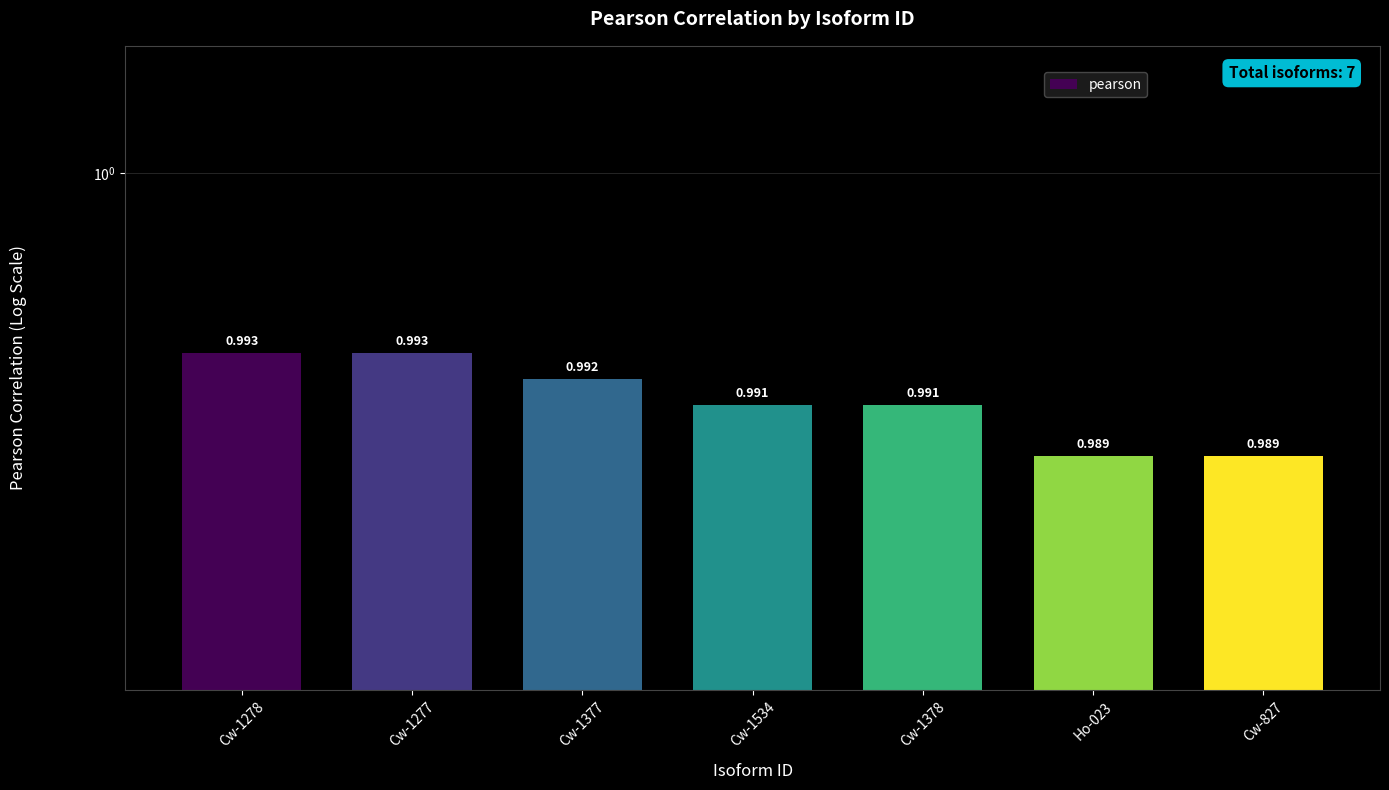

Reading left to right, extract all data points from this chart.

1.0	1.0	1.0	1.0	1.0	1.0	1.0